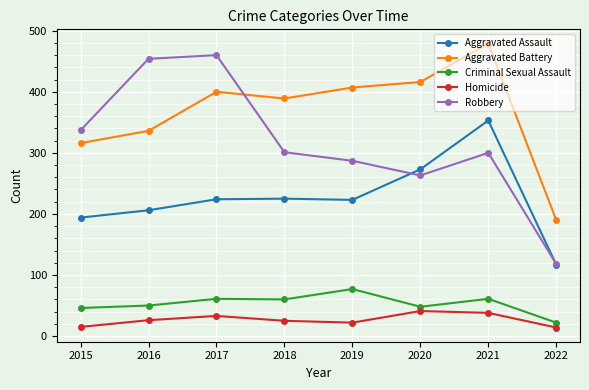

Does the chart have visible grid lines?

Yes